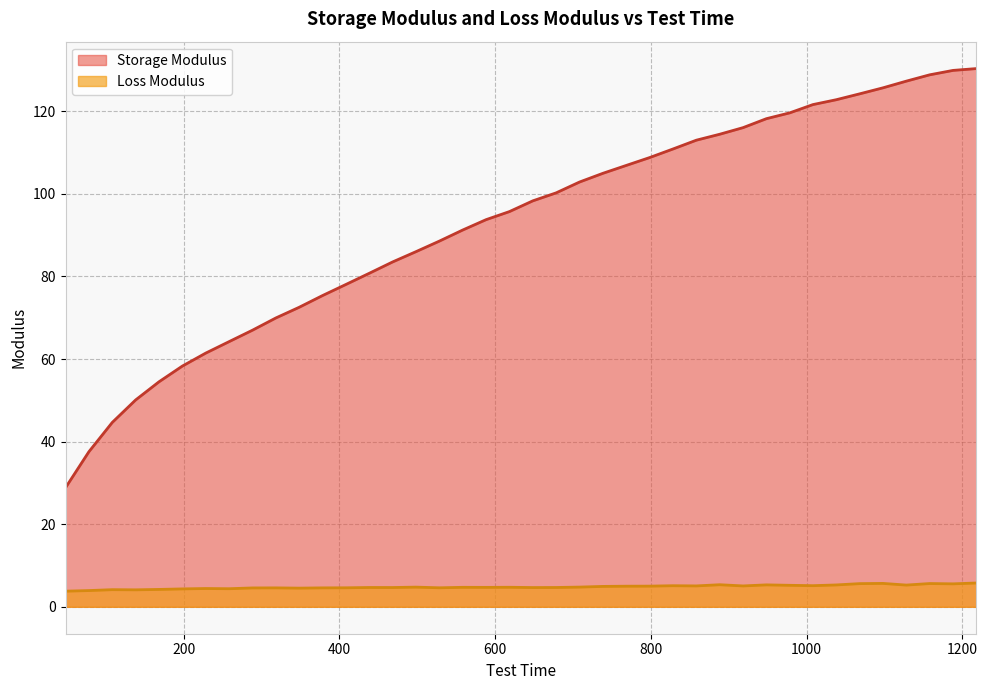

Reading left to right, list all the values displayed in this chart.

Storage Modulus: 28.8	37.5	44.6	50.1	54.5	58.3	61.4	64.2	67.0	69.9	72.5	75.4	78.0	80.8	83.5	86.0	88.5	91.2	93.7	95.7	98.3	100.2	102.8	105.0	106.9	108.8	110.8	113.0	114.4	116.0	118.2	119.6	121.6	122.8	124.2	125.7	127.3	128.8	129.9	130.3
Loss Modulus: 3.8	3.9	4.2	4.1	4.2	4.3	4.4	4.4	4.6	4.6	4.5	4.6	4.6	4.7	4.7	4.8	4.6	4.7	4.7	4.7	4.7	4.7	4.8	4.9	5.0	5.0	5.1	5.1	5.3	5.1	5.3	5.2	5.1	5.3	5.6	5.7	5.3	5.6	5.6	5.8